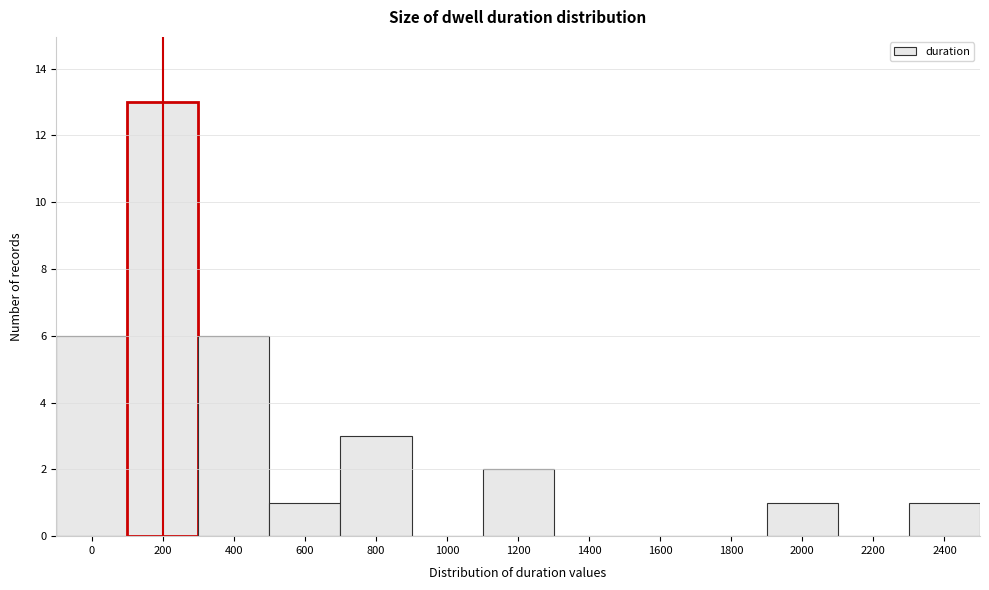

Reading left to right, extract all data points from this chart.

0=6	200=13	400=6	600=1	800=3	1000=0	1200=2	1400=0	1600=0	1800=0	2000=1	2200=0	2400=1